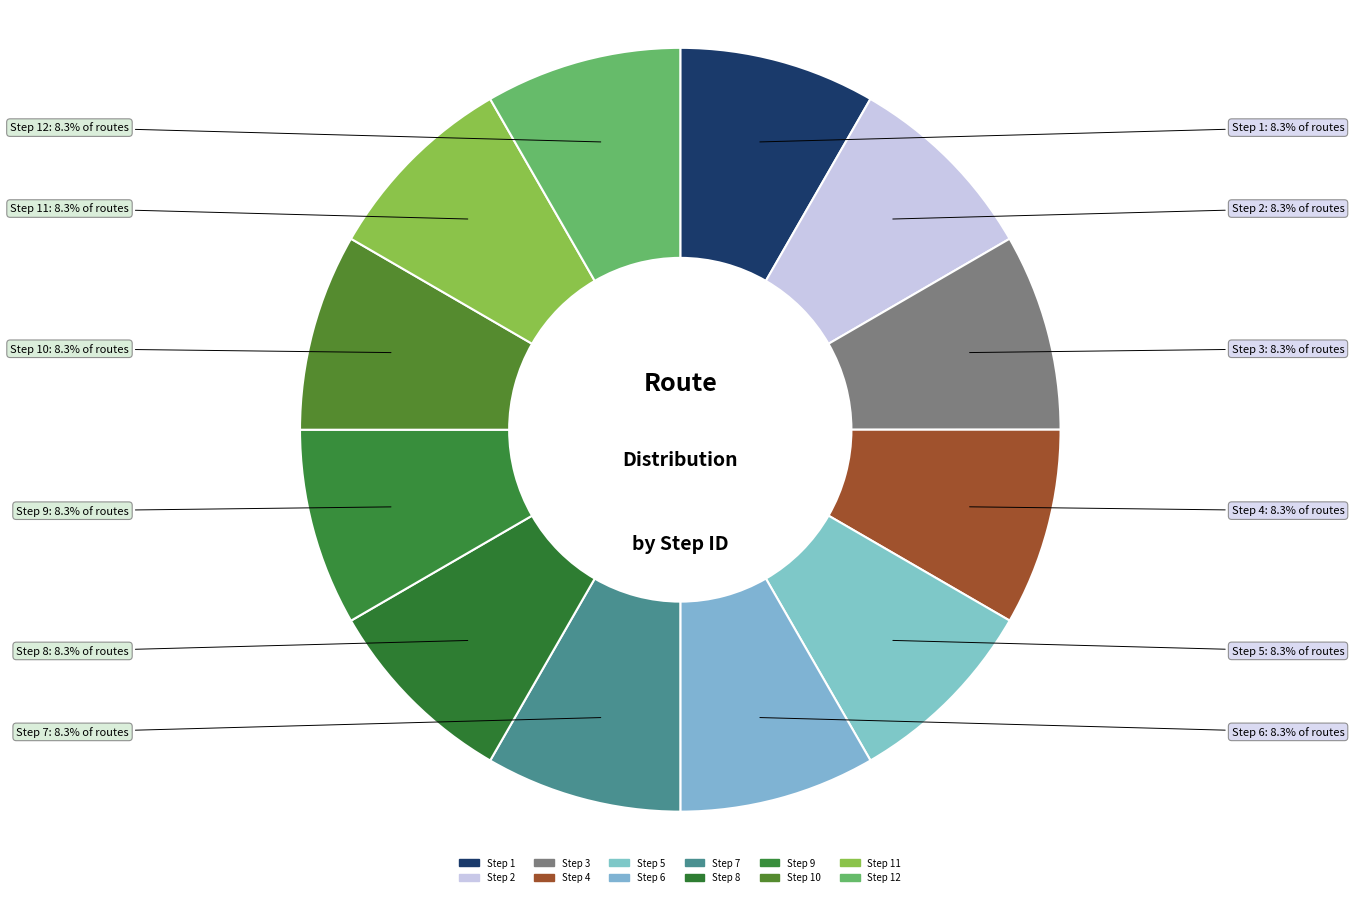

Count the number of slices in the pie.

12